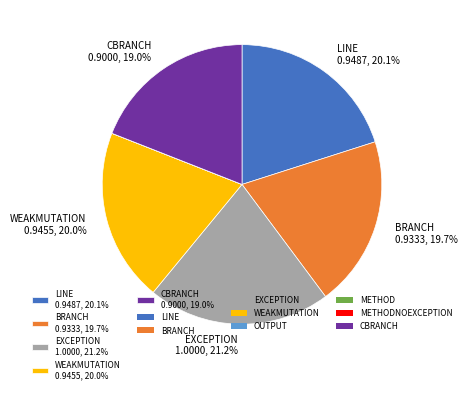

Is there any slice that represents more than half of the pie?

No